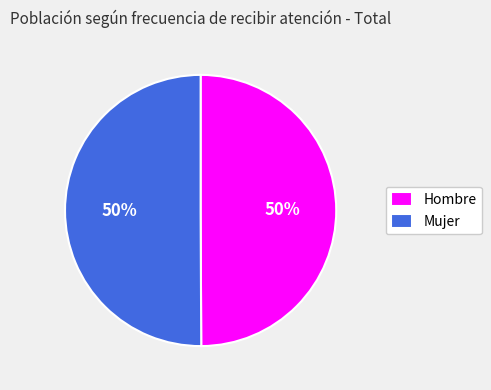

To the nearest percent, what is the average slice percentage?

50%